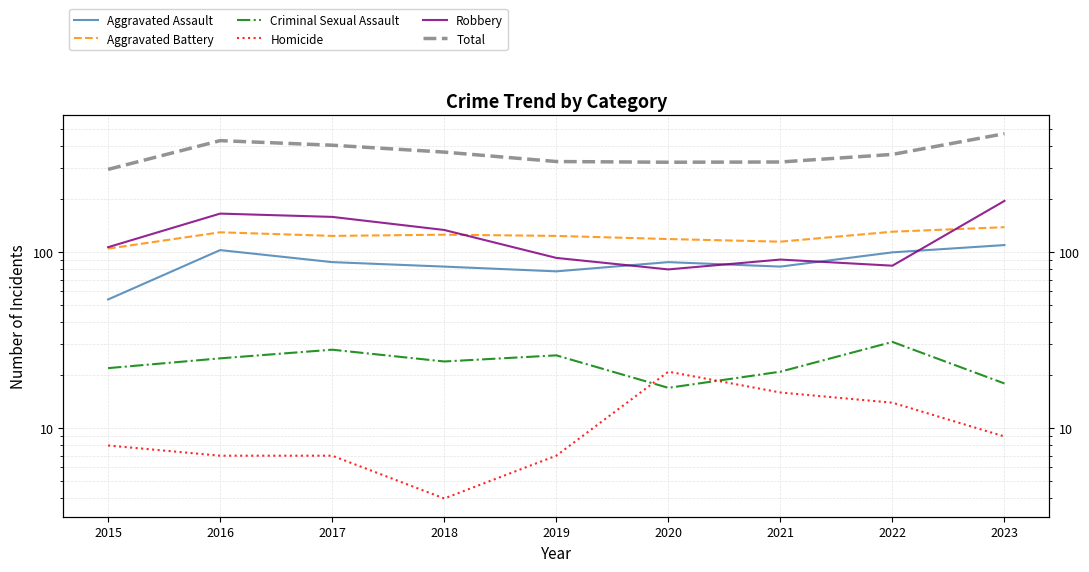

List the series in order of their peak value, lowest first.

Homicide, Criminal Sexual Assault, Aggravated Assault, Aggravated Battery, Robbery, Total